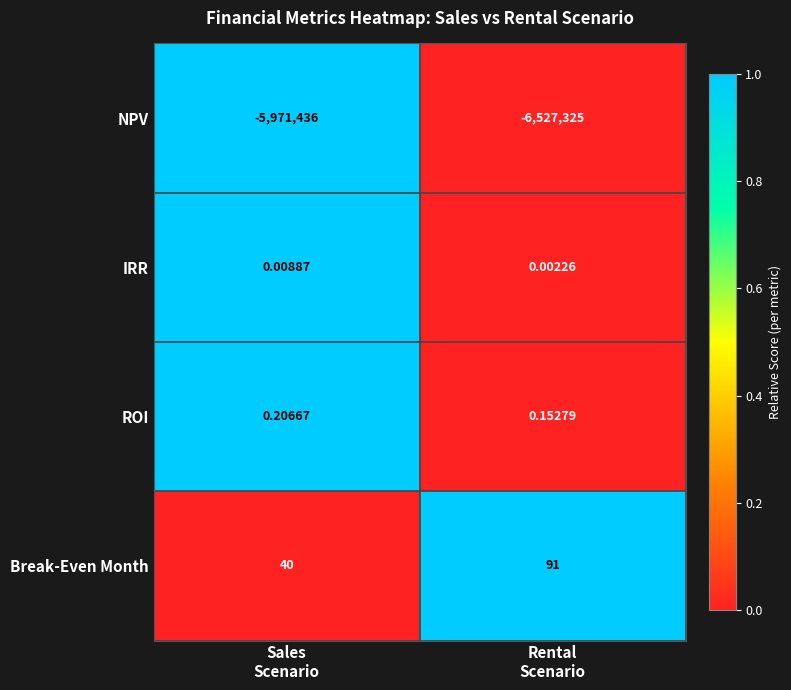

List the series in order of their peak value, lowest first.

NPV, IRR, ROI, Break-Even Month